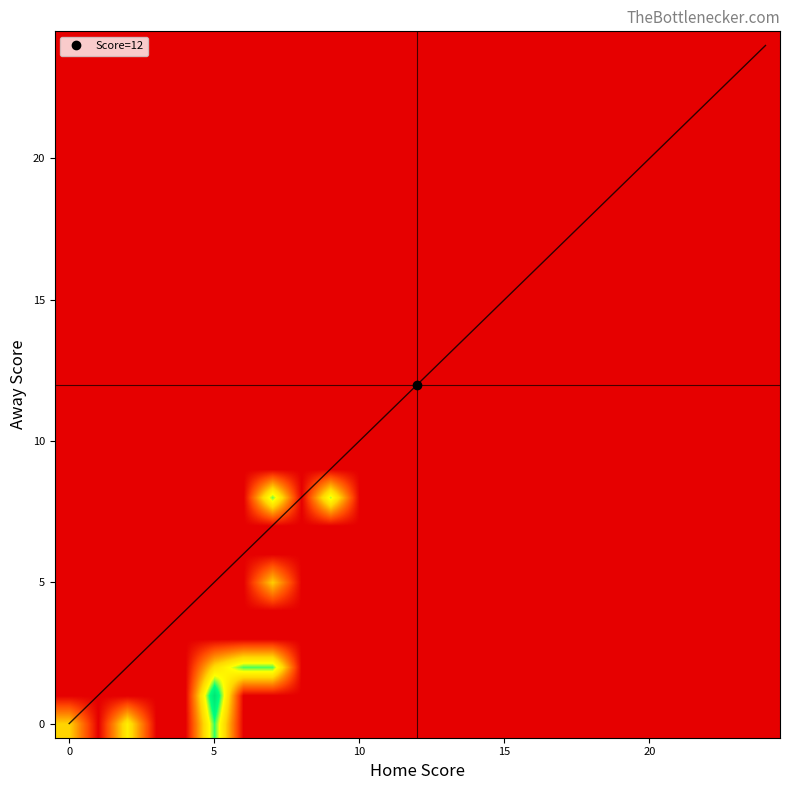

Which category has the highest value across all series?

5